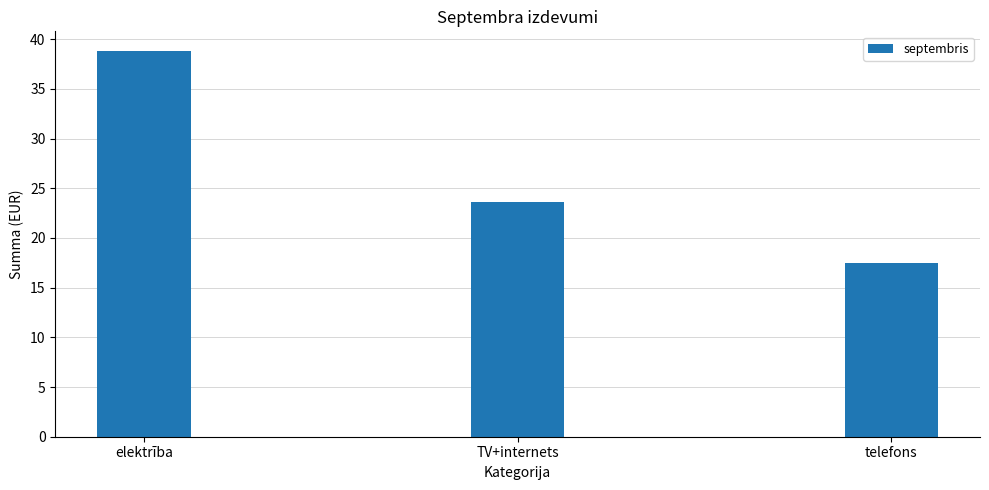

Does the chart contain stacked bars?

No